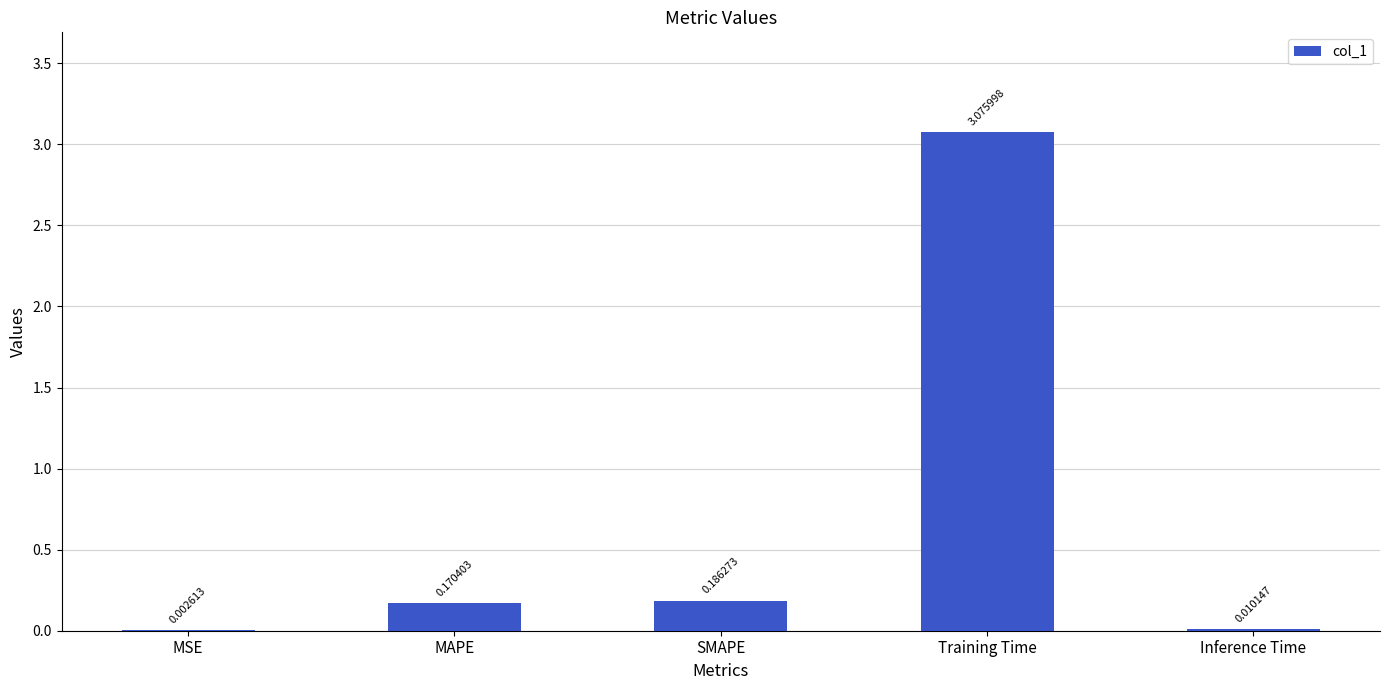

What is the sum of all values?

3.4